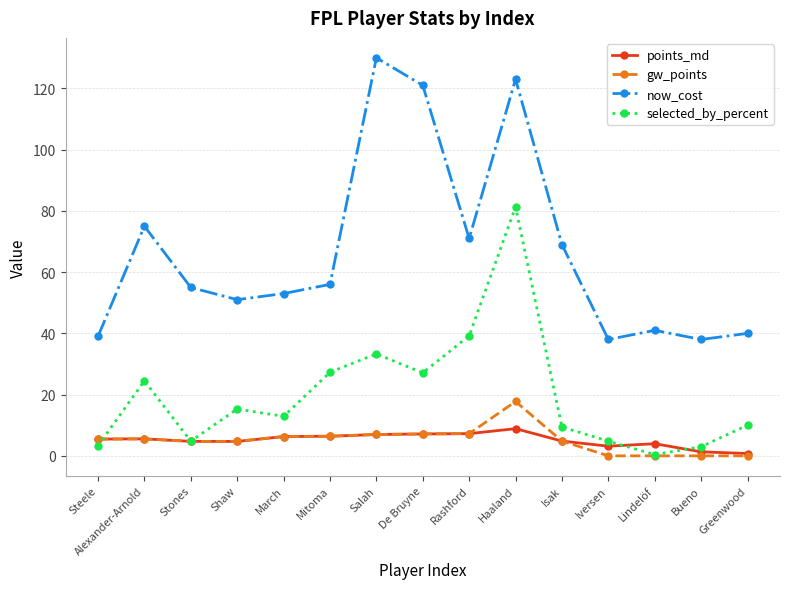

What is the difference between the highest and lowest values at Isak?

64.2